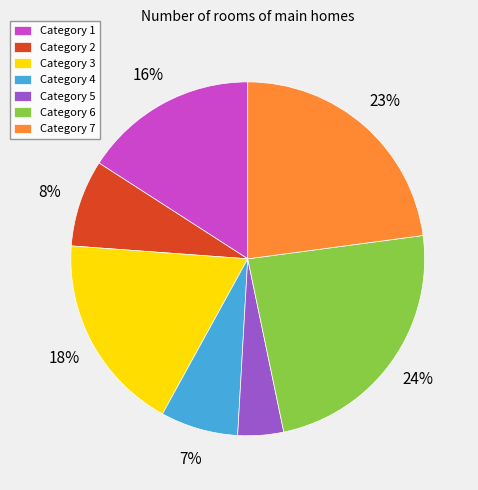

To the nearest percent, what is the average slice percentage?

14%